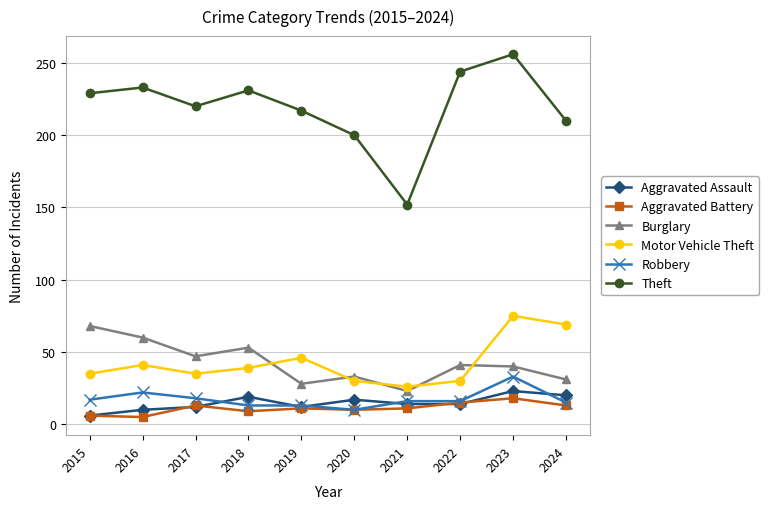

True or false: Theft and Robbery cross at least once.

False